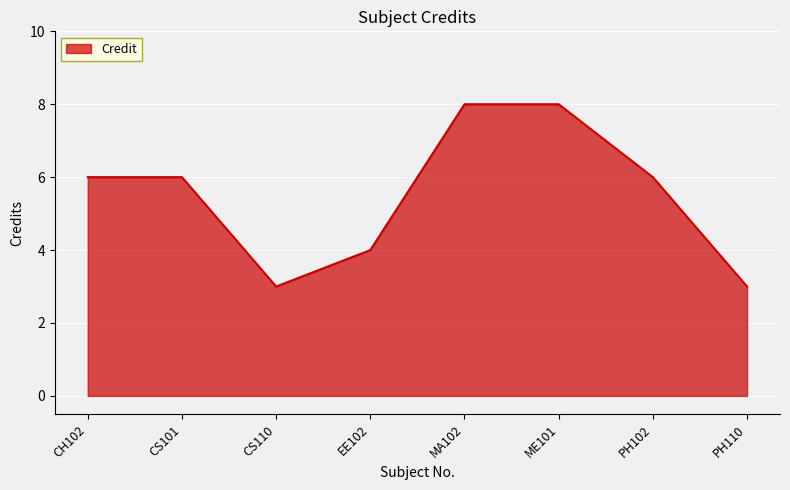

What is the difference between the second highest and minimum values?

5